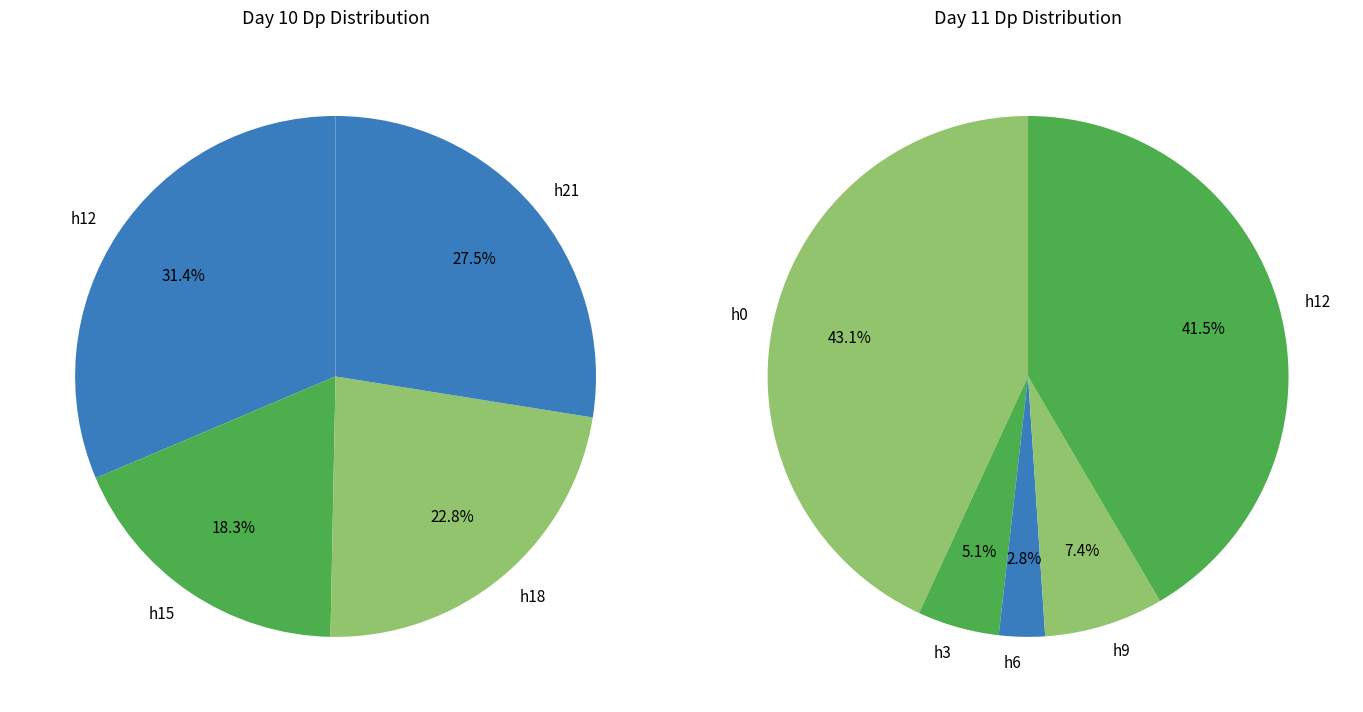

How many slices are in this pie chart?

9